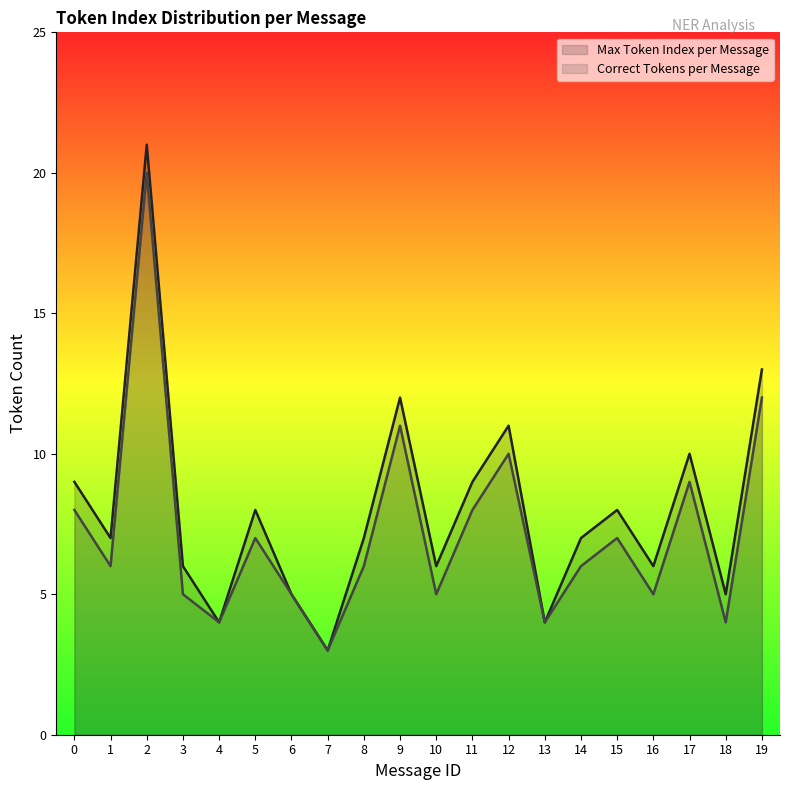

What is the difference between the maximum and minimum values in the Max Token Index per Message series?

18